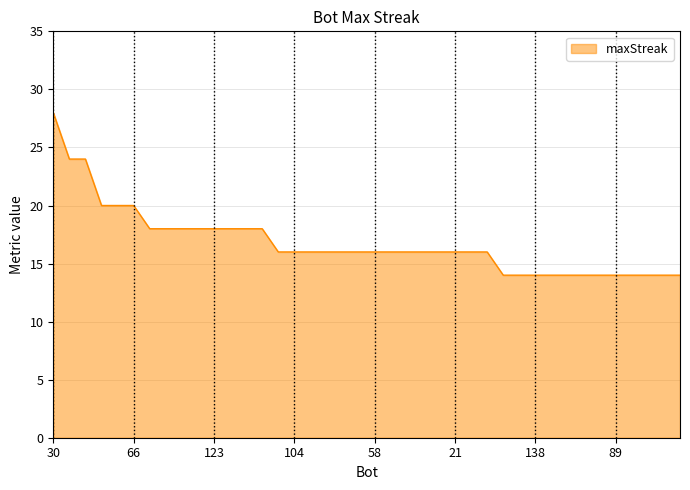

What is the greatest value displayed?

28